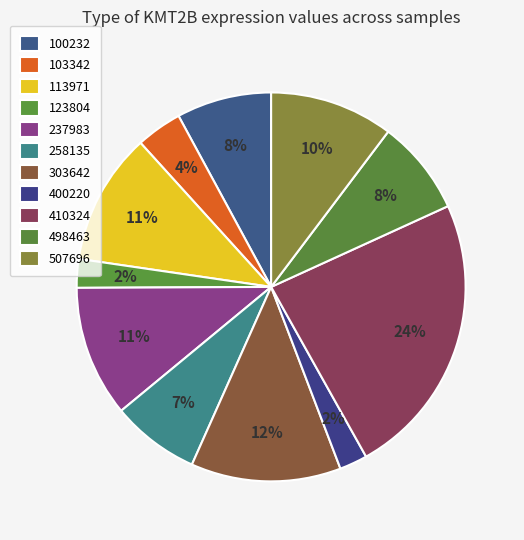

How many slices are in this pie chart?

11